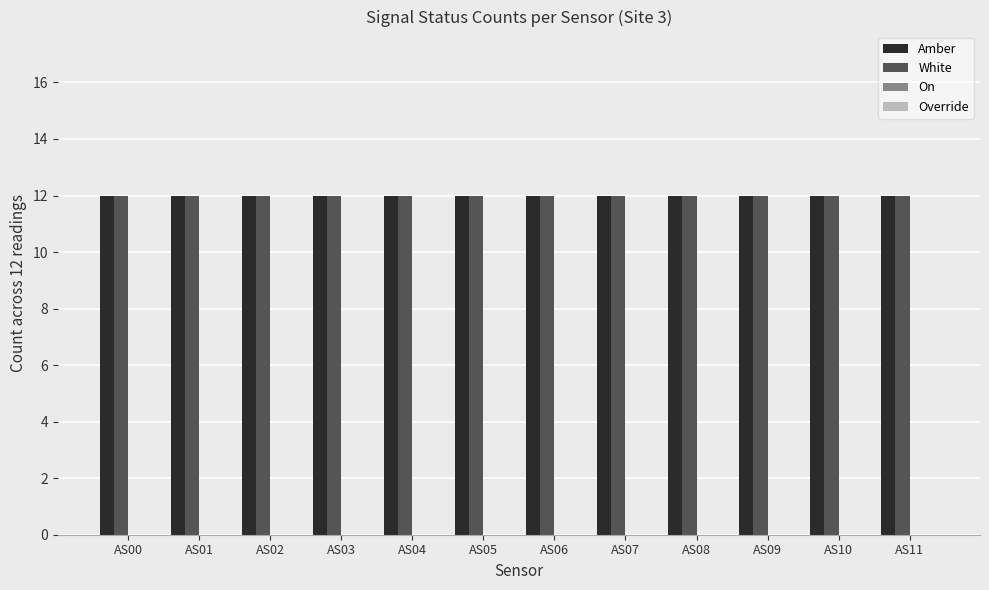

What are all the series names shown in the legend?

Amber, White, On, Override